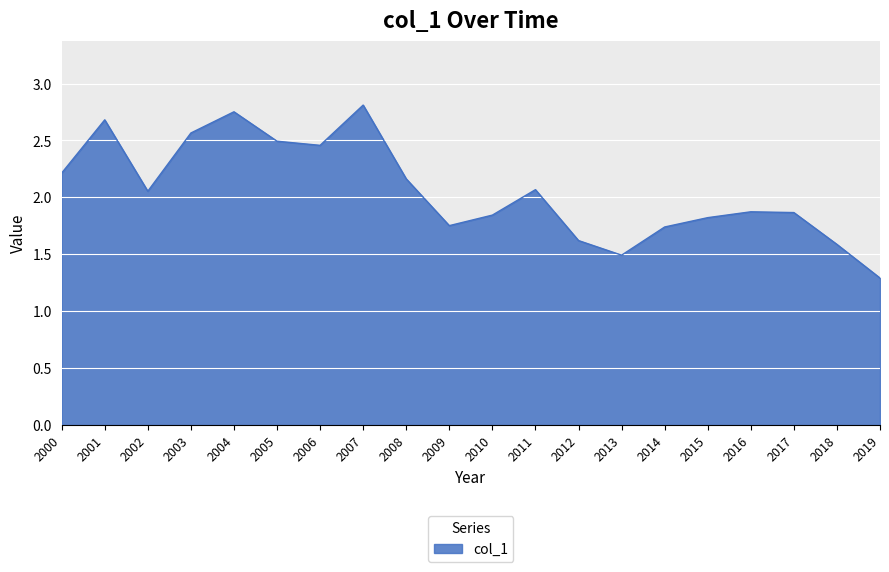

At which category does the data reach its first local valley?

2002